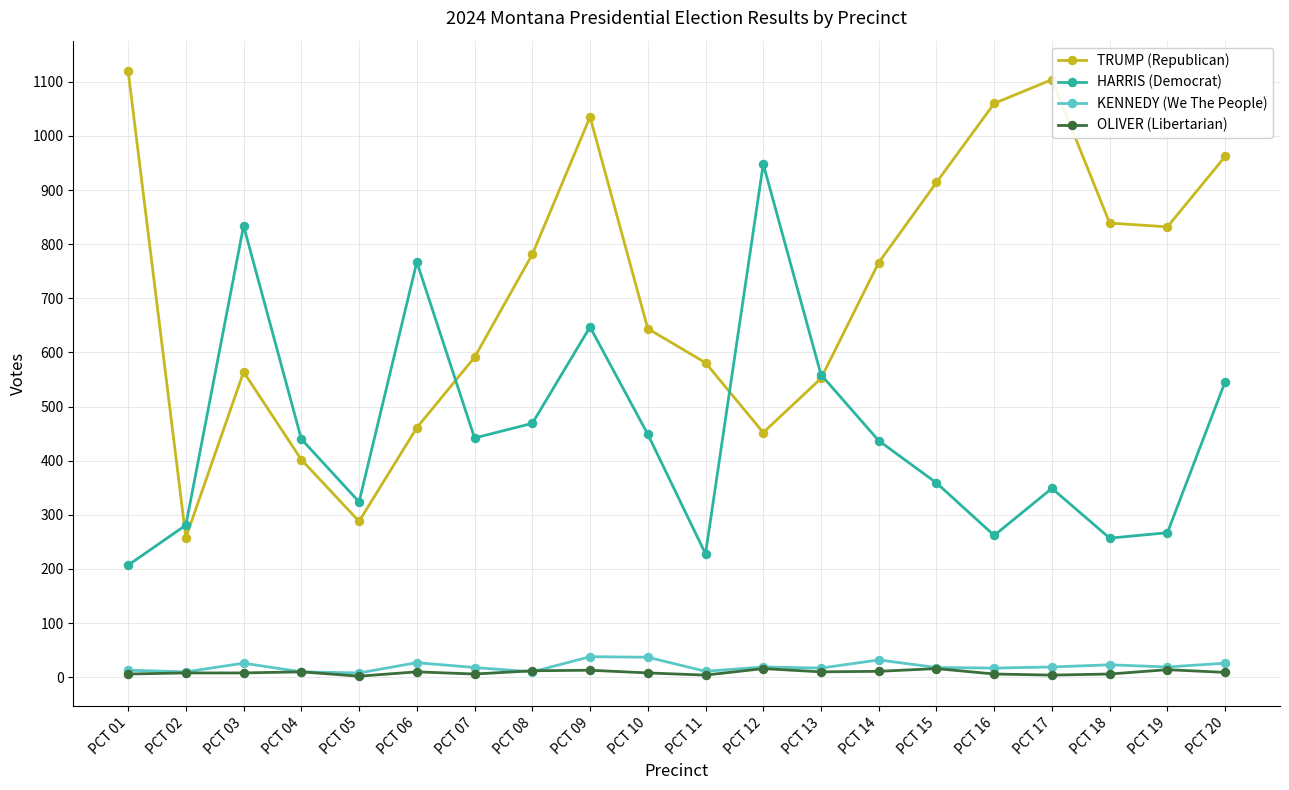

At which category is the sum across all series the highest?

PCT 09